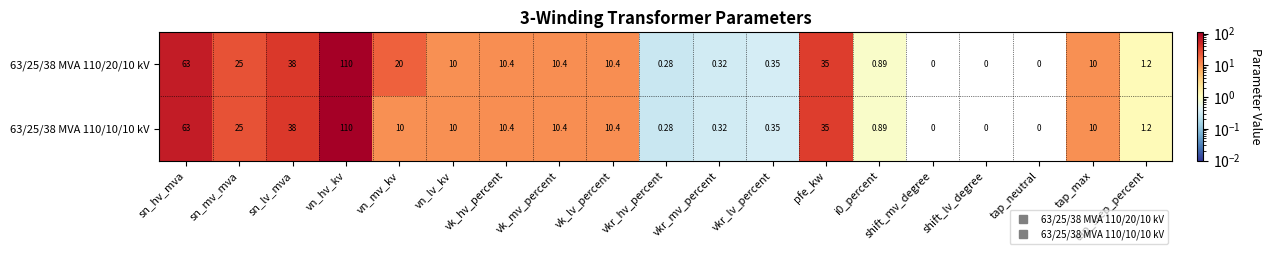

Is the value of 63/25/38 MVA 110/10/10 kV at i0_percent greater than the value of 63/25/38 MVA 110/20/10 kV at vk_hv_percent?

No